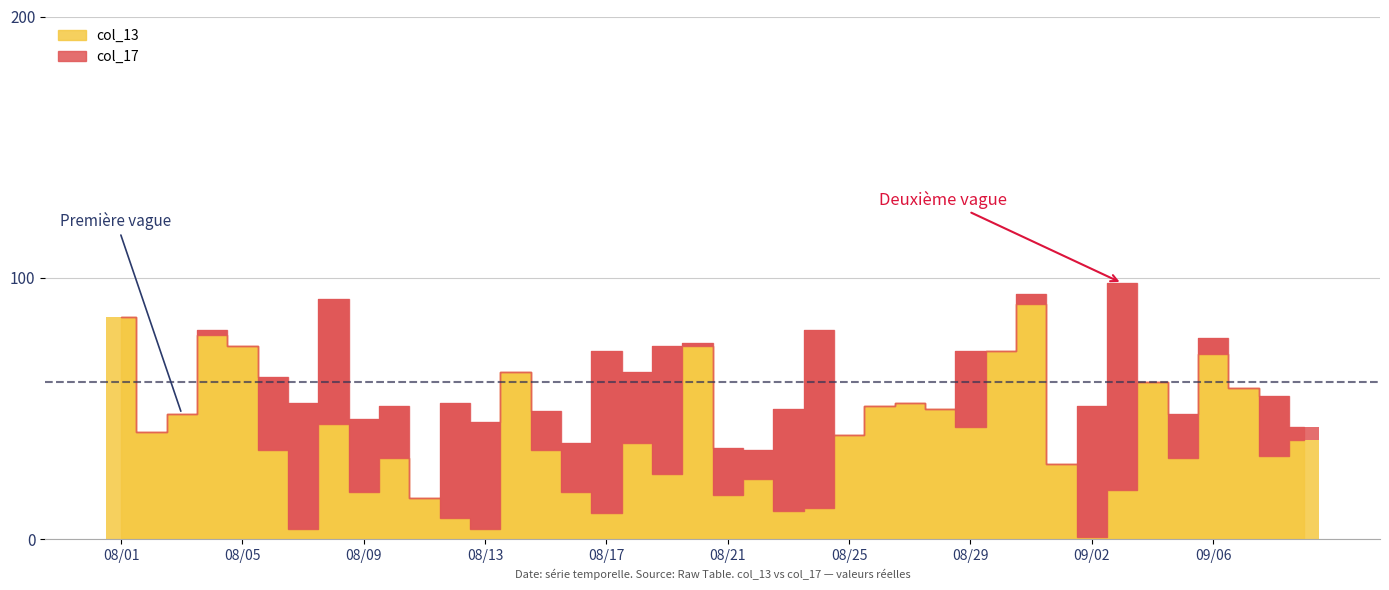

Does the chart contain stacked bars?

No